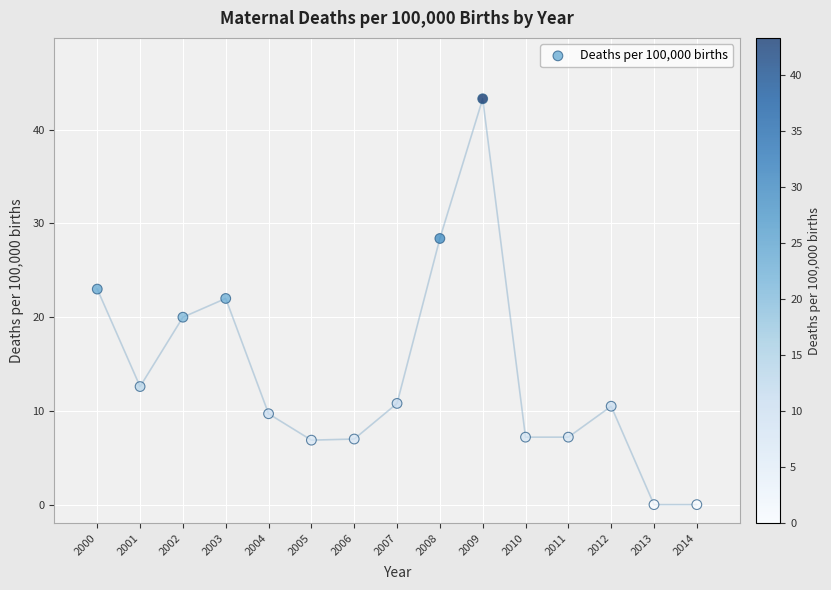

What is the range of X values (max minus min)?

14.0